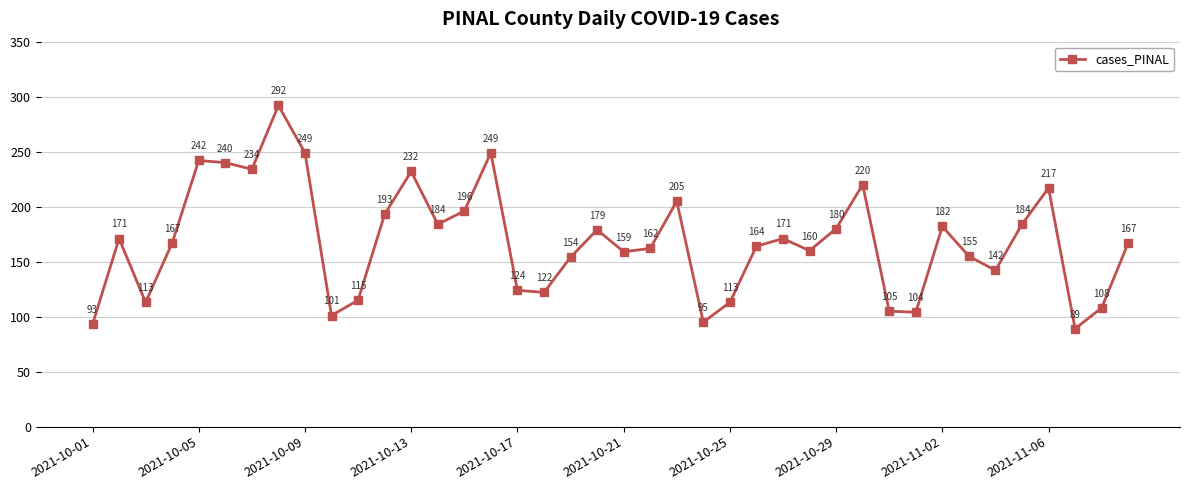

How many points are lower than both their immediate neighbors (excluding endpoints)?

11